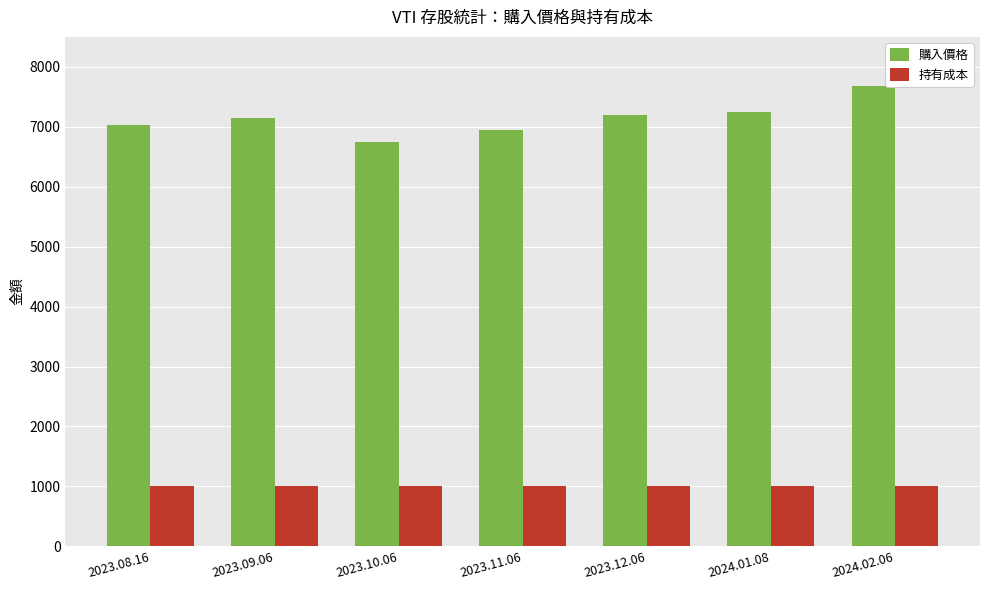

What is the minimum value shown in the chart?

1000.0